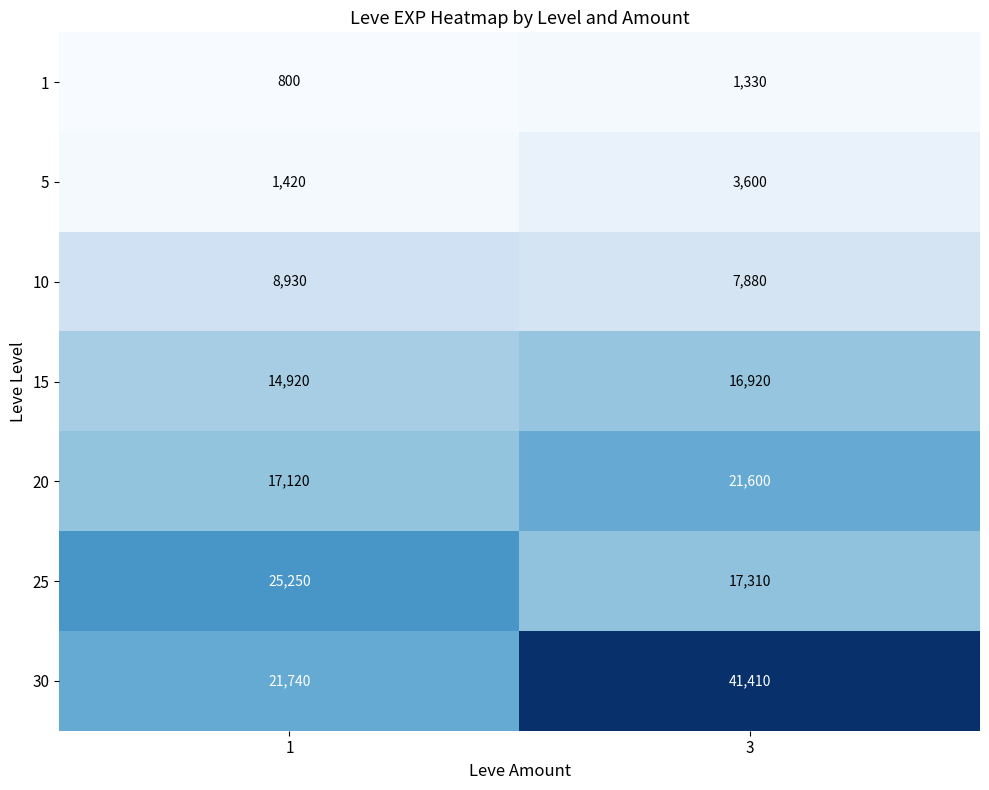

Reading left to right, extract all data points from this chart.

1: 800	1330
5: 1420	3600
10: 8930	7880
15: 14920	16920
20: 17120	21600
25: 25250	17310
30: 21740	41410